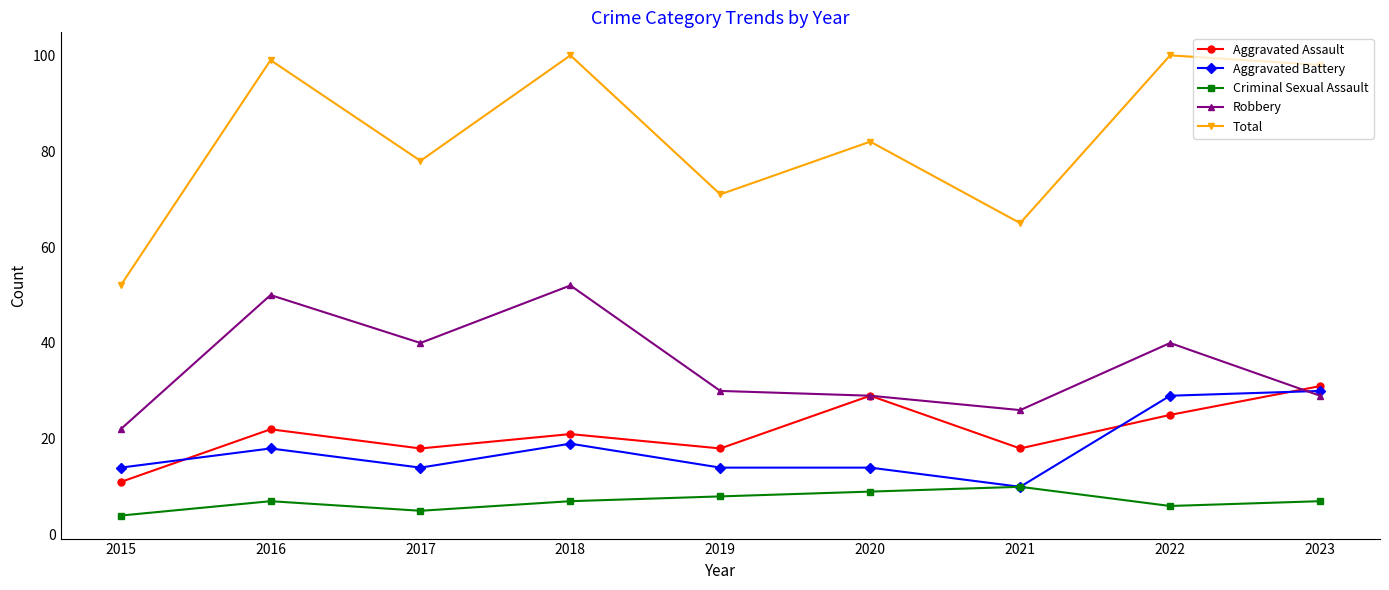

In Total, how many points are higher than both neighbors (excluding endpoints)?

4